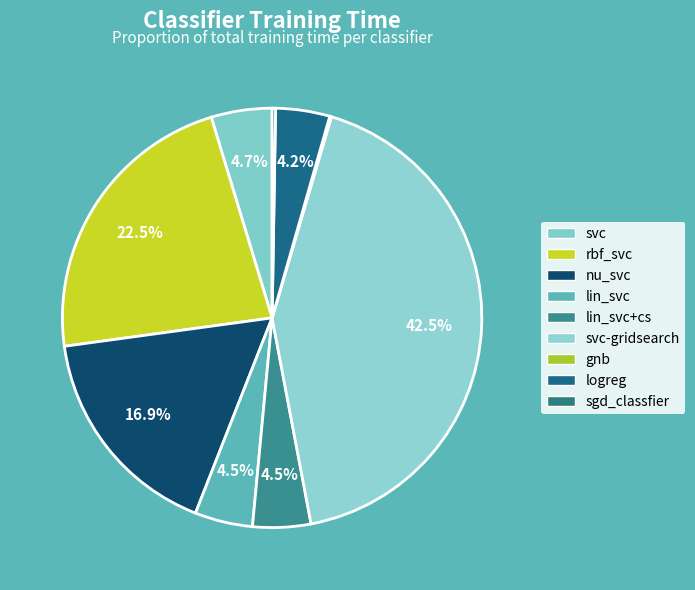

What is the smallest slice in the pie chart?

gnb